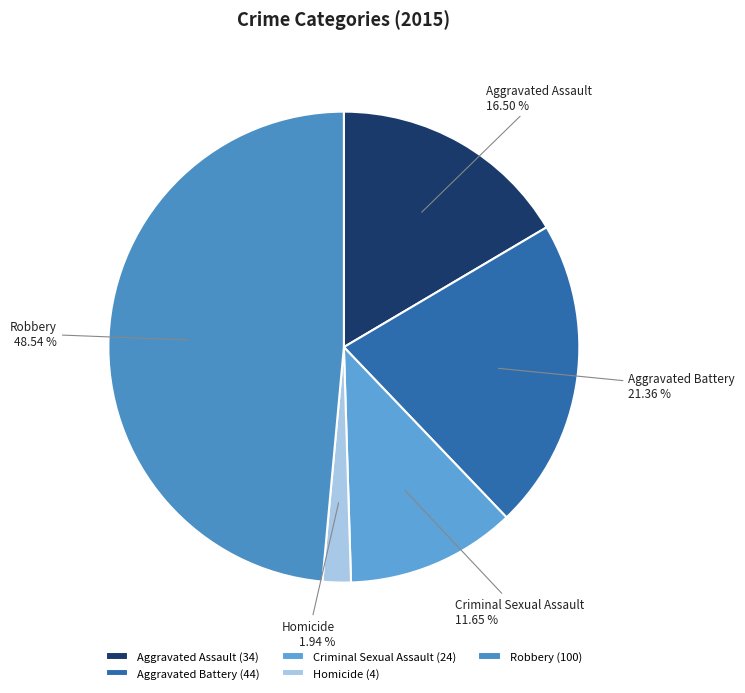

How many segments does this pie chart have?

5